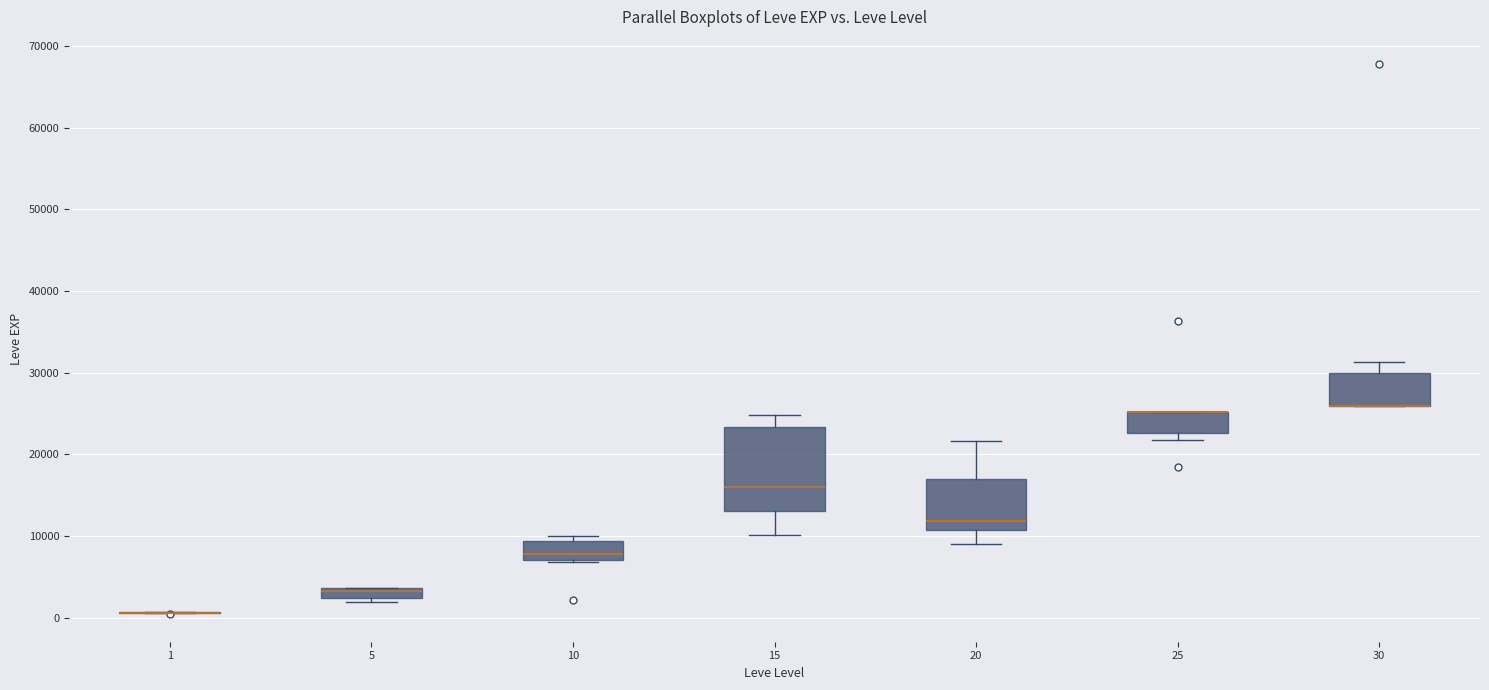

Which box is the tallest, from its lower edge to its upper edge?

15